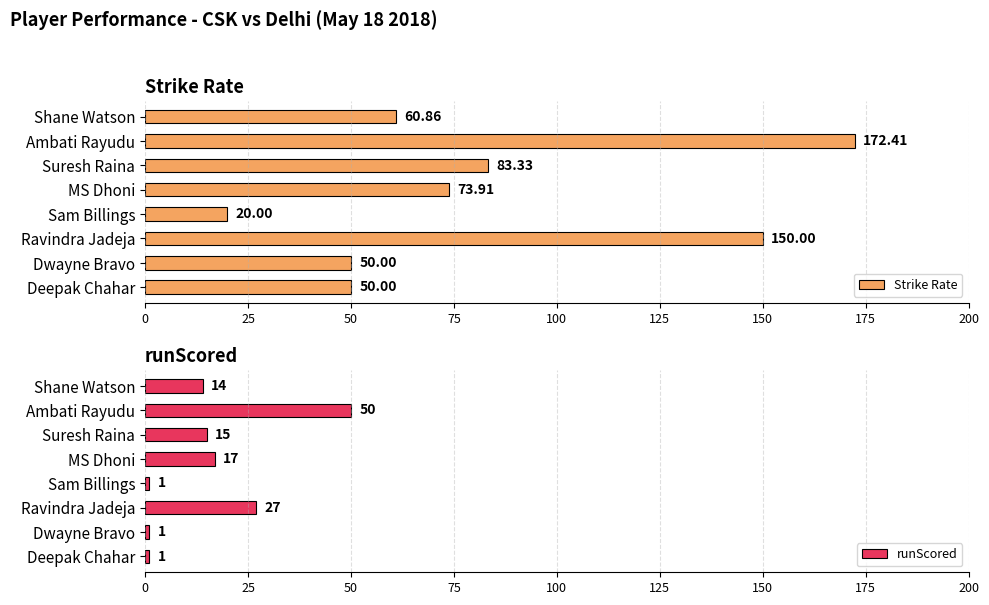

At which label is Strike Rate closest to 96?

Suresh Raina